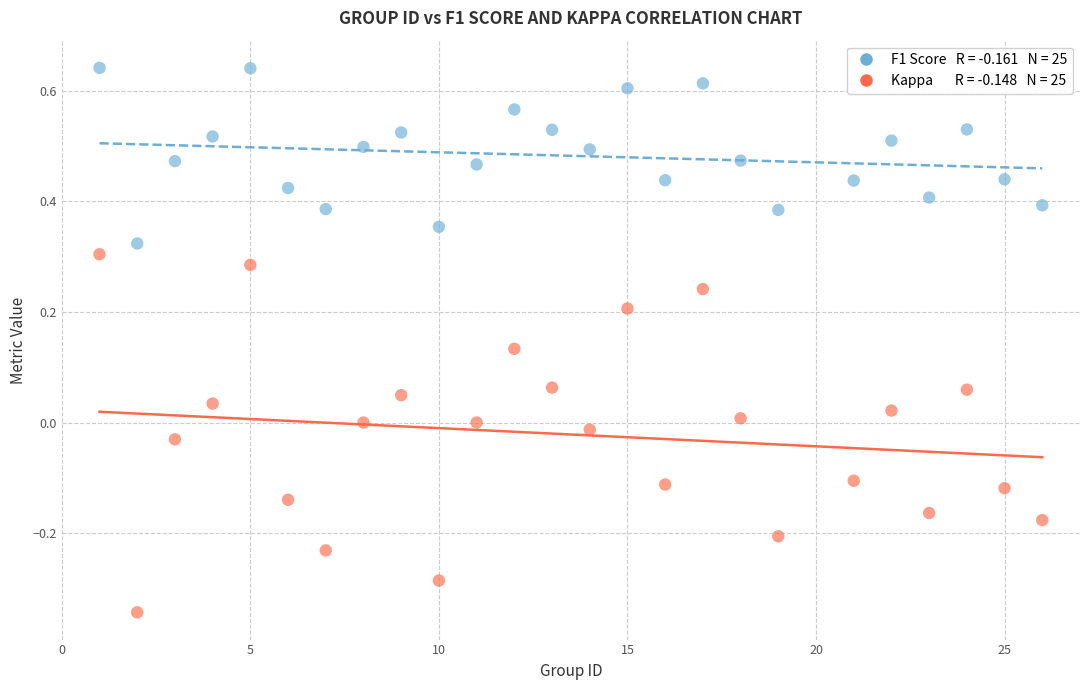

Across all data points, what is the range of Y values (max minus min)?

1.0